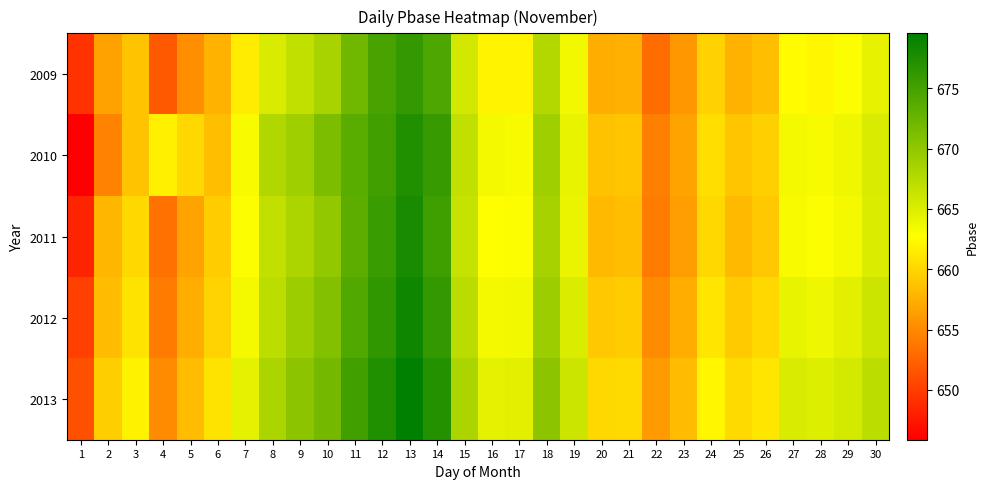

Reading right to left, transcribe all the data shown in this chart.

2009: 30=664.4	29=662.9	28=662.1	27=662.5	26=658.4	25=657.6	24=659.7	23=655.9	22=653.0	21=657.5	20=657.3	19=663.6	18=667.8	17=662.0	16=662.0	15=665.6	14=674.4	13=676.1	12=674.7	11=672.1	10=668.4	9=666.8	8=665.2	7=661.4	6=657.8	5=655.3	4=651.9	3=658.8	2=656.6	1=649.2
2010: 30=665.2	29=663.9	28=663.1	27=663.5	26=659.7	25=658.9	24=660.6	23=656.8	22=654.3	21=658.9	20=658.7	19=664.2	18=668.9	17=663.1	16=663.5	15=666.8	14=675.9	13=677.3	12=675.1	11=673.6	10=671.3	9=669.0	8=667.9	7=663.2	6=658.5	5=660.1	4=661.7	3=658.9	2=654.7	1=645.9
2011: 30=665.1	29=663.5	28=662.9	27=663.2	26=659.1	25=658.2	24=660.1	23=656.3	22=654.1	21=658.5	20=658.2	19=664.1	18=668.6	17=662.9	16=662.8	15=666.5	14=675.3	13=677.9	12=675.7	11=673.5	10=669.9	9=668.1	8=666.8	7=662.9	6=659.3	5=656.8	4=653.5	3=660.1	2=657.9	1=648.3
2012: 30=666.1	29=664.6	28=663.9	27=664.2	26=660.1	25=659.2	24=661.1	23=657.3	22=655.1	21=659.3	20=659.1	19=665.1	18=669.2	17=663.6	16=663.5	15=667.2	14=676.1	13=678.6	12=676.3	11=674.1	10=670.9	9=669.2	8=667.1	7=663.5	6=659.9	5=657.3	4=654.1	3=660.9	2=658.3	1=650.1
2013: 30=667.1	29=665.6	28=664.9	27=665.2	26=661.1	25=660.2	24=662.1	23=658.3	22=656.1	21=660.3	20=660.1	19=666.1	18=670.2	17=664.6	16=664.5	15=668.2	14=677.1	13=679.6	12=677.3	11=675.1	10=671.9	9=670.2	8=668.1	7=664.5	6=660.9	5=658.3	4=655.1	3=661.9	2=659.5	1=651.2